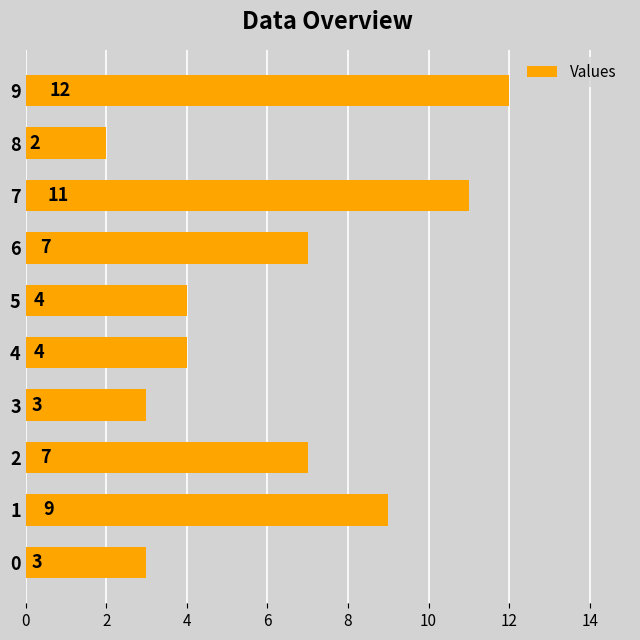

What is the difference between the maximum and minimum values?

10